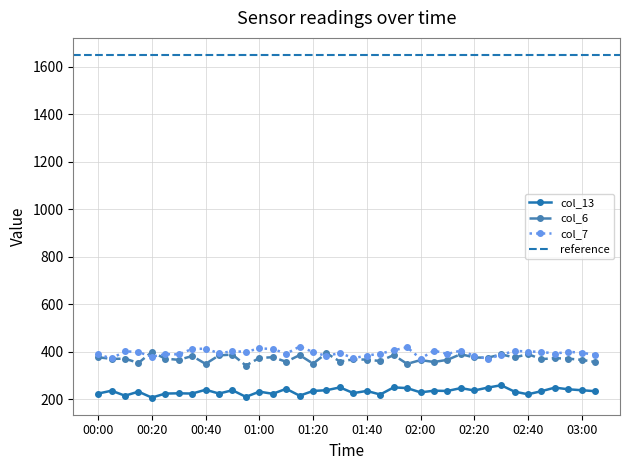

What are all the series names shown in the legend?

col_13, col_6, col_7